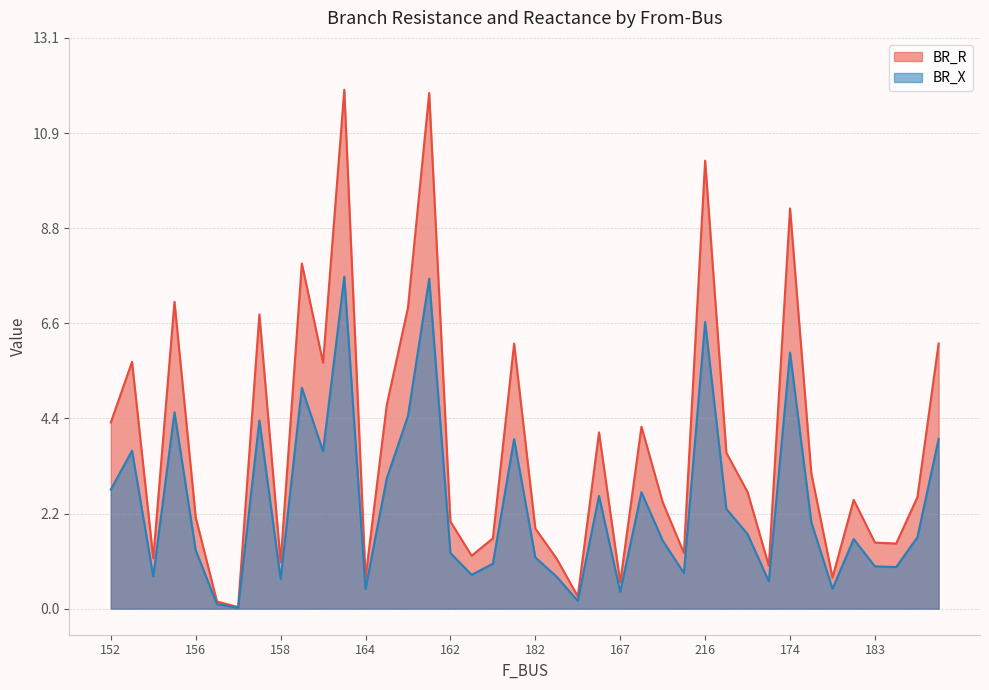

Which series has the largest total across all categories?

BR_R